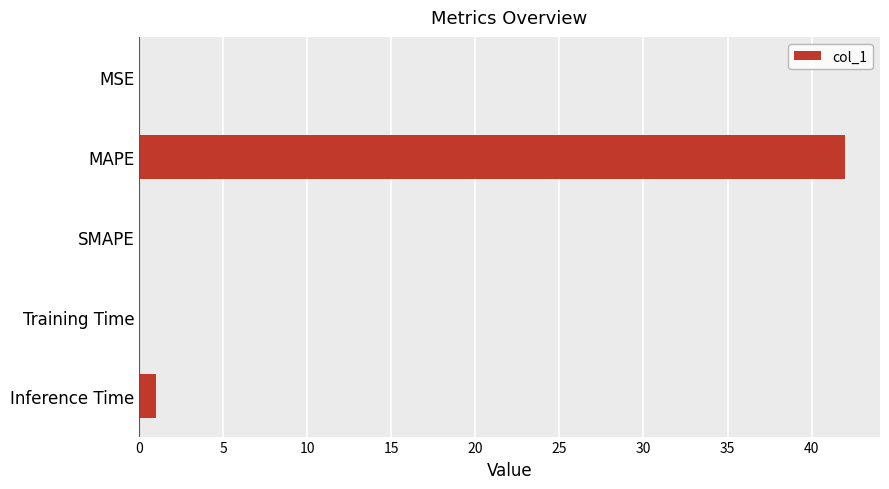

What is the maximum value shown in the chart?

42.0